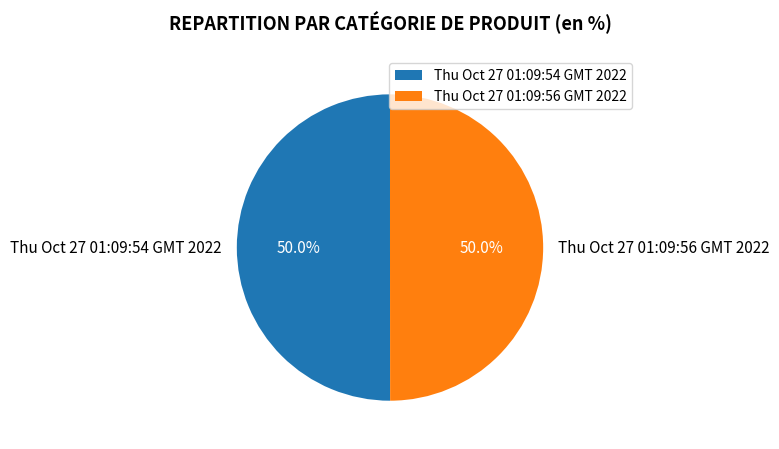

What percentage is the Thu Oct 27 01:09:56 GMT 2022 slice, to the nearest percent?

50%